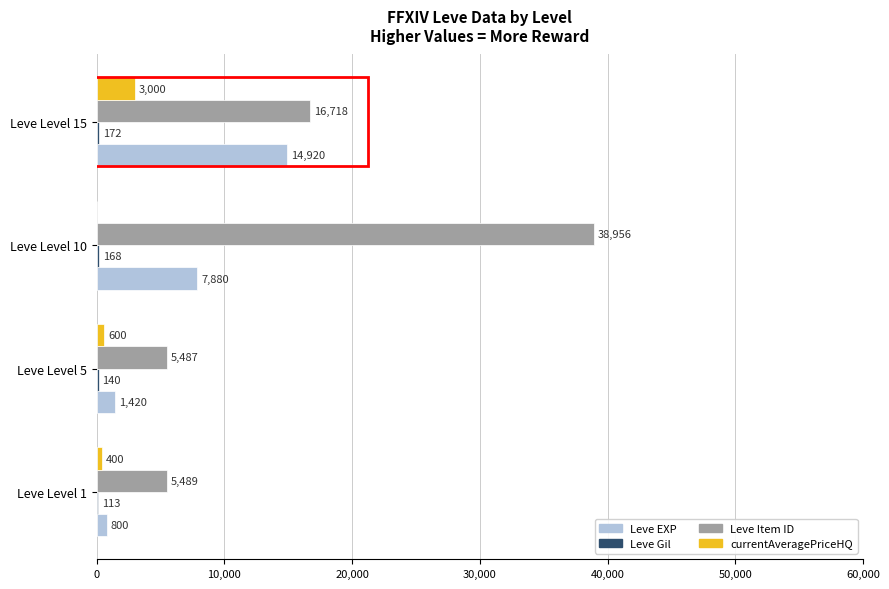

Which series changed the most between Leve Level 5 and Leve Level 15?

Leve EXP